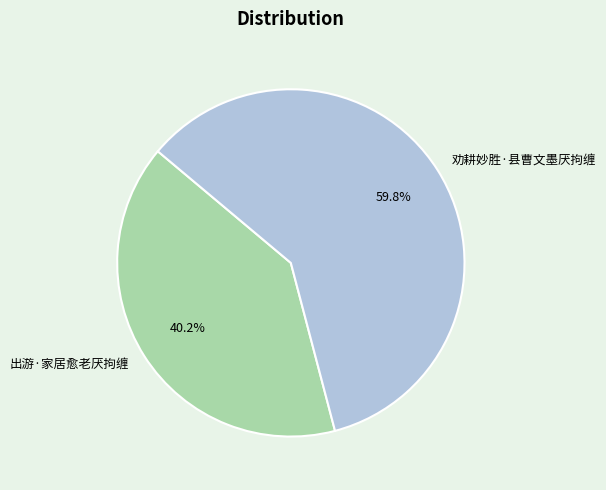

How many slices are in this pie chart?

2